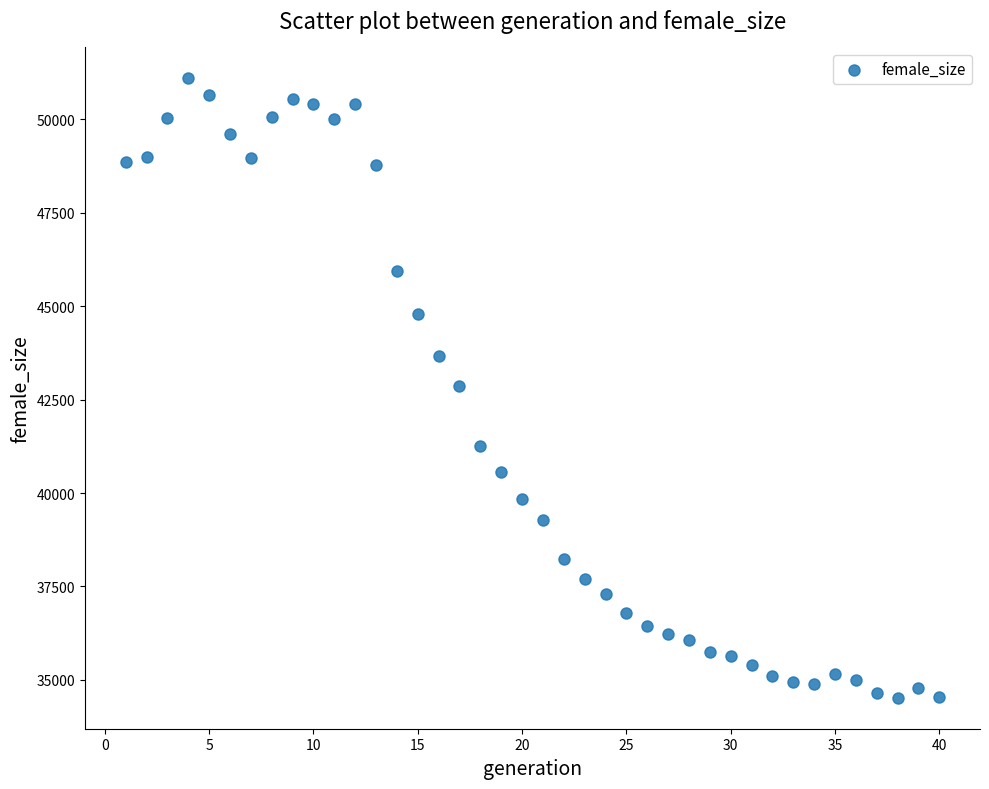

What is the range of X values (max minus min)?

39